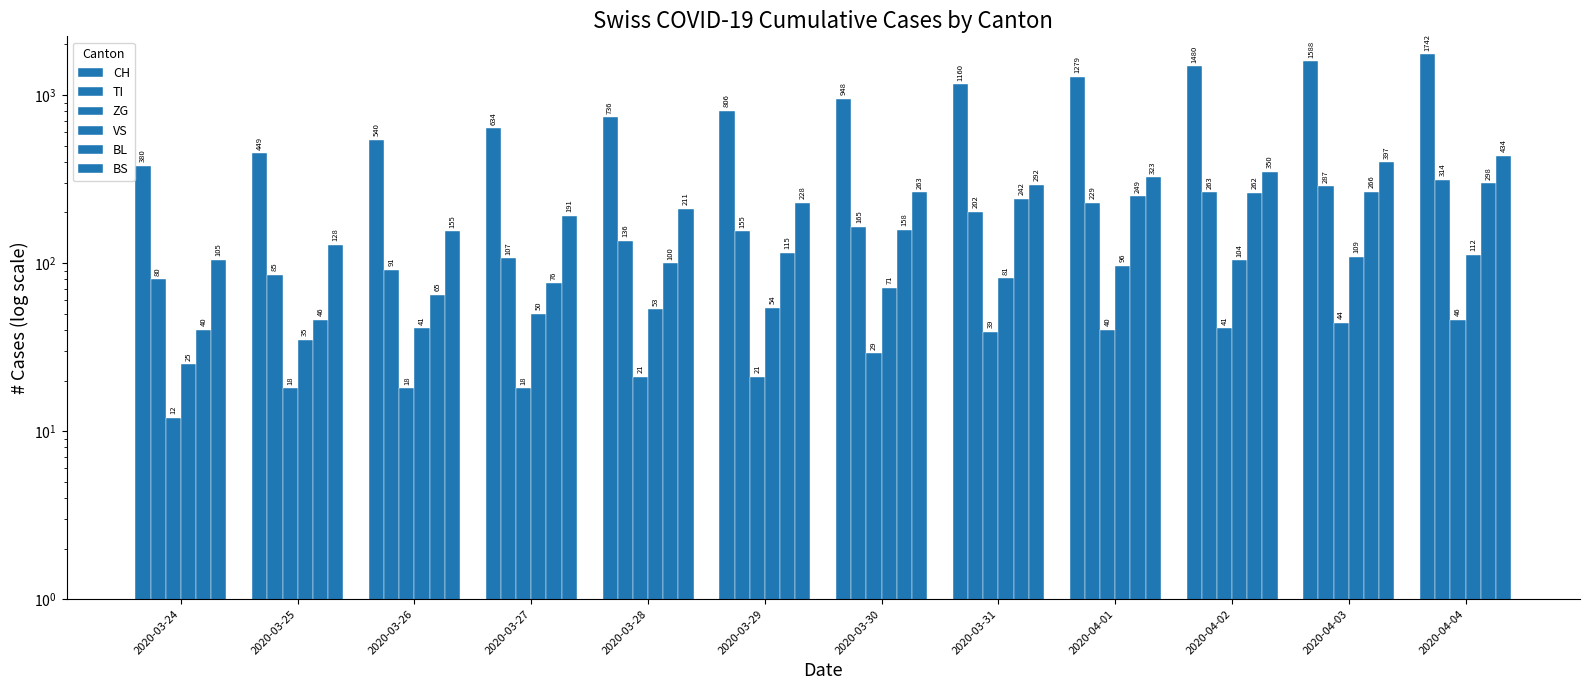

Reading right to left, what are all the values shown in this chart?

CH: 1742	1588	1480	1279	1160	948	806	736	634	540	449	380
TI: 314	287	263	229	202	165	155	136	107	91	85	80
ZG: 46	44	41	40	39	29	21	21	18	18	18	12
VS: 112	109	104	96	81	71	54	53	50	41	35	25
BL: 298	266	262	249	242	158	115	100	76	65	46	40
BS: 434	397	350	323	292	263	228	211	191	155	128	105